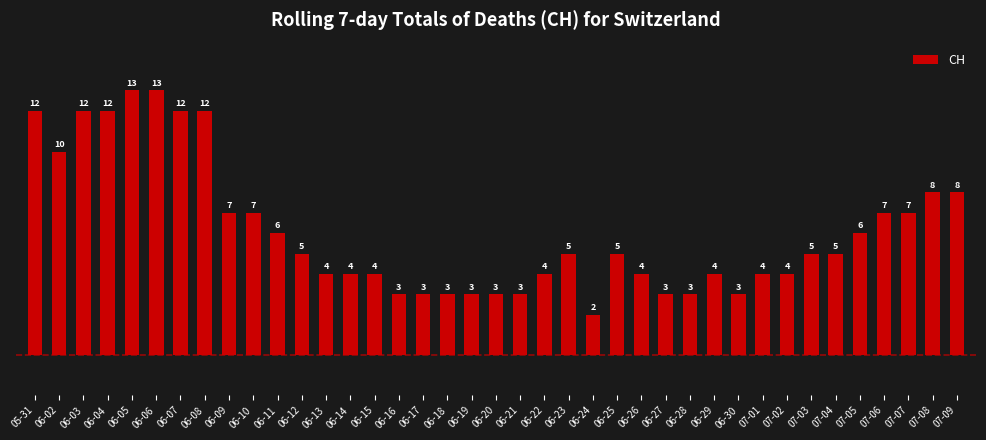

What is the sum of the values at 07-05 and 06-19?

9